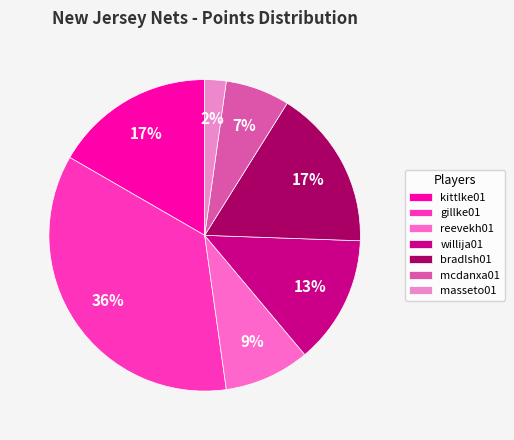

How much of the chart is everything except mcdanxa01?

93.3%